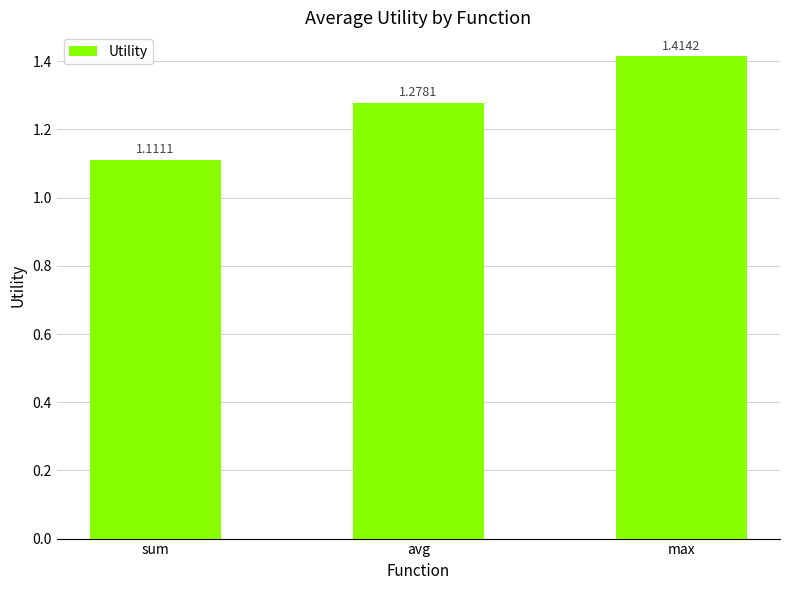

Are the bars horizontal?

No